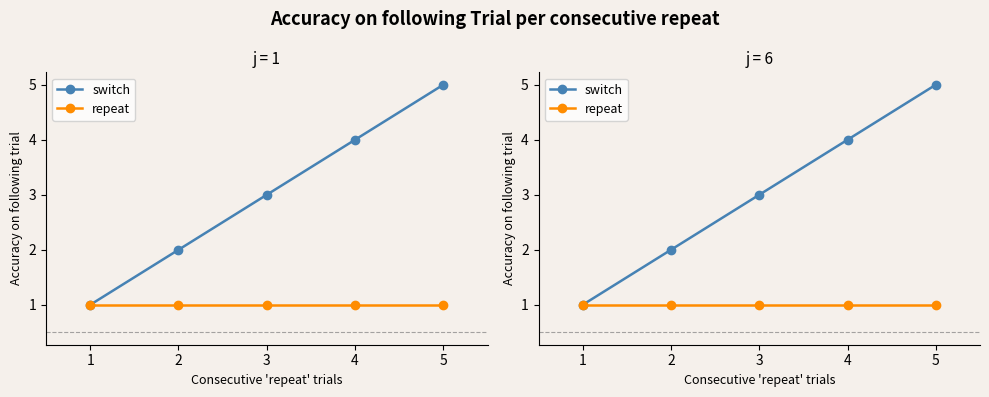

What is the minimum value shown in the chart?

1